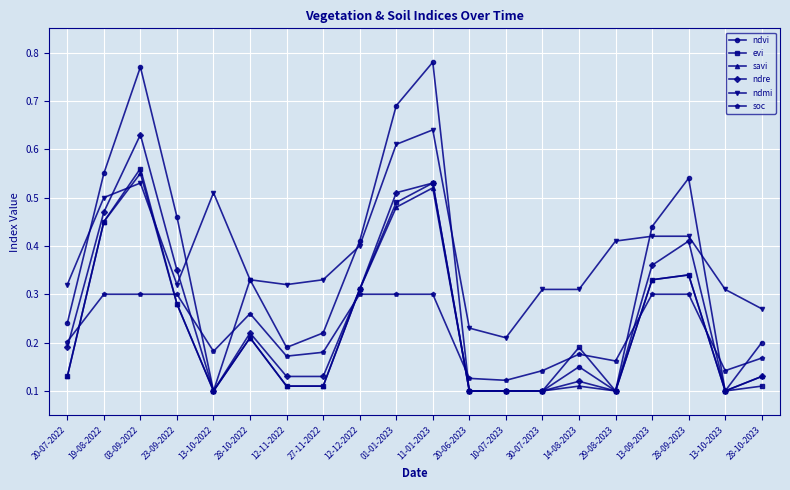

Between 12-12-2022 and 01-01-2023, which series saw the biggest shift?

ndvi